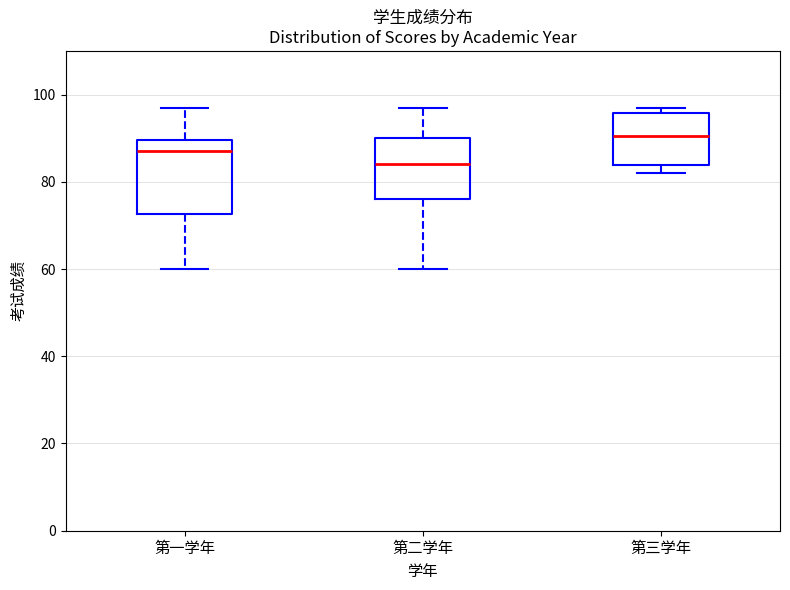

Where does the upper whisker of the box for 第一学年 end on the y-axis? The values are not printed on the chart, so give them approximately, as read against the axis.

98